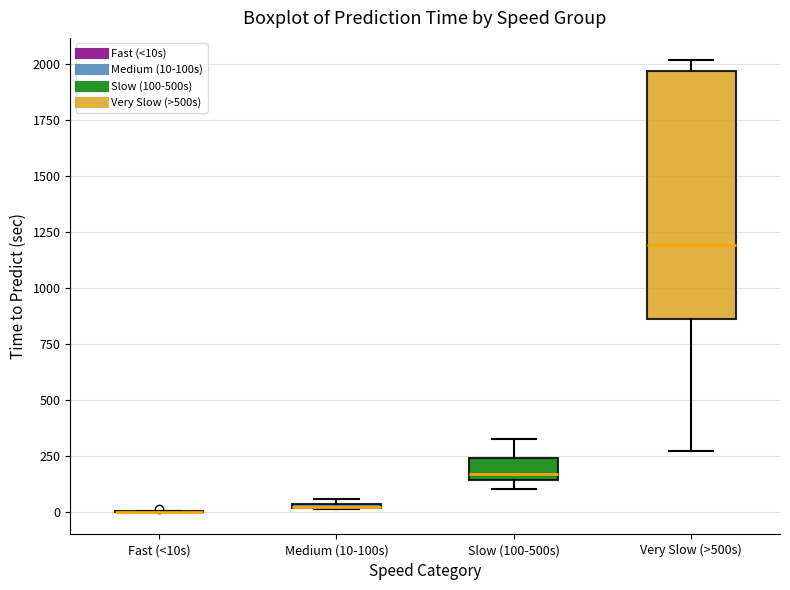

Comparing the boxes themselves (not the whiskers), which one is the tallest?

Very Slow (>500s)